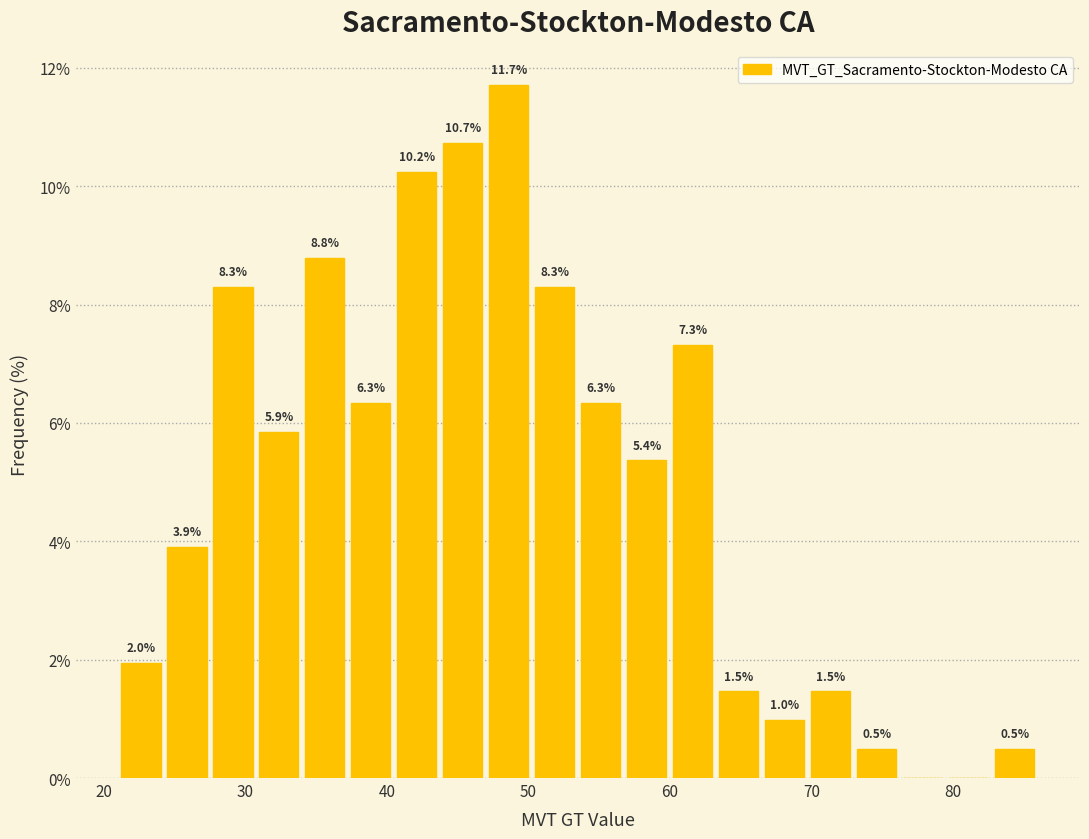

Around what value on the x-axis is the tallest bar? Give the approximate position of its centre, as read against the axis.

49